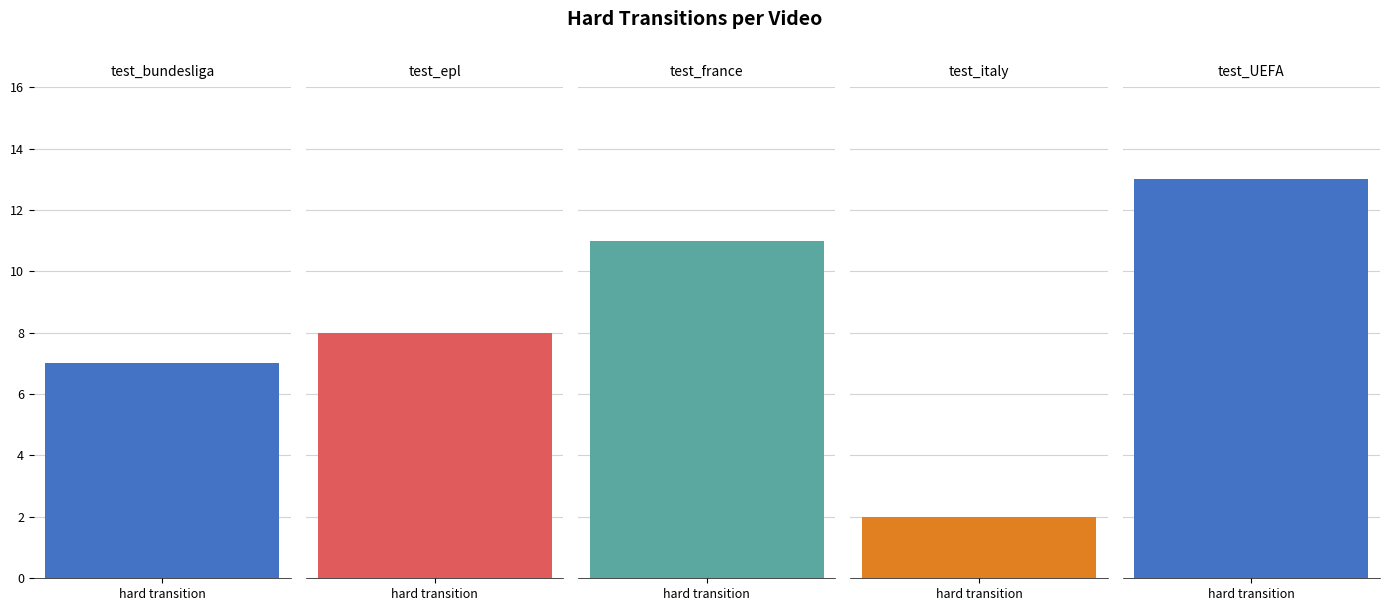

Where is the data nearest to the value 7?

test_bundesliga